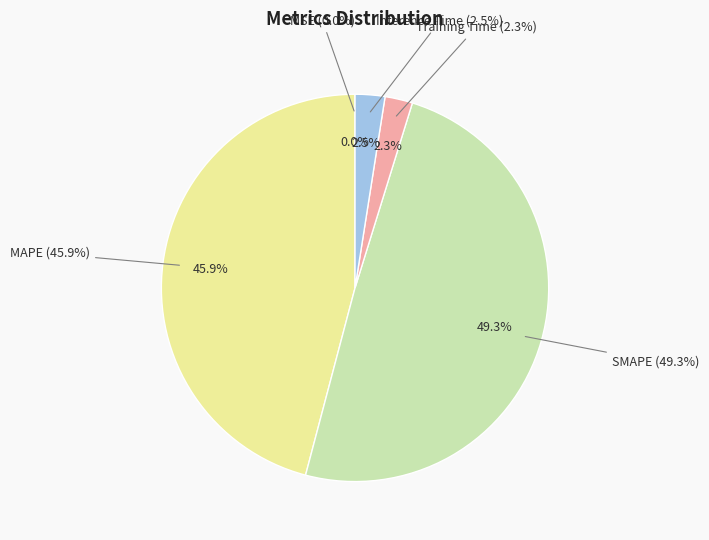

The Inference Time slice represents 1% of the pie. True or false?

False